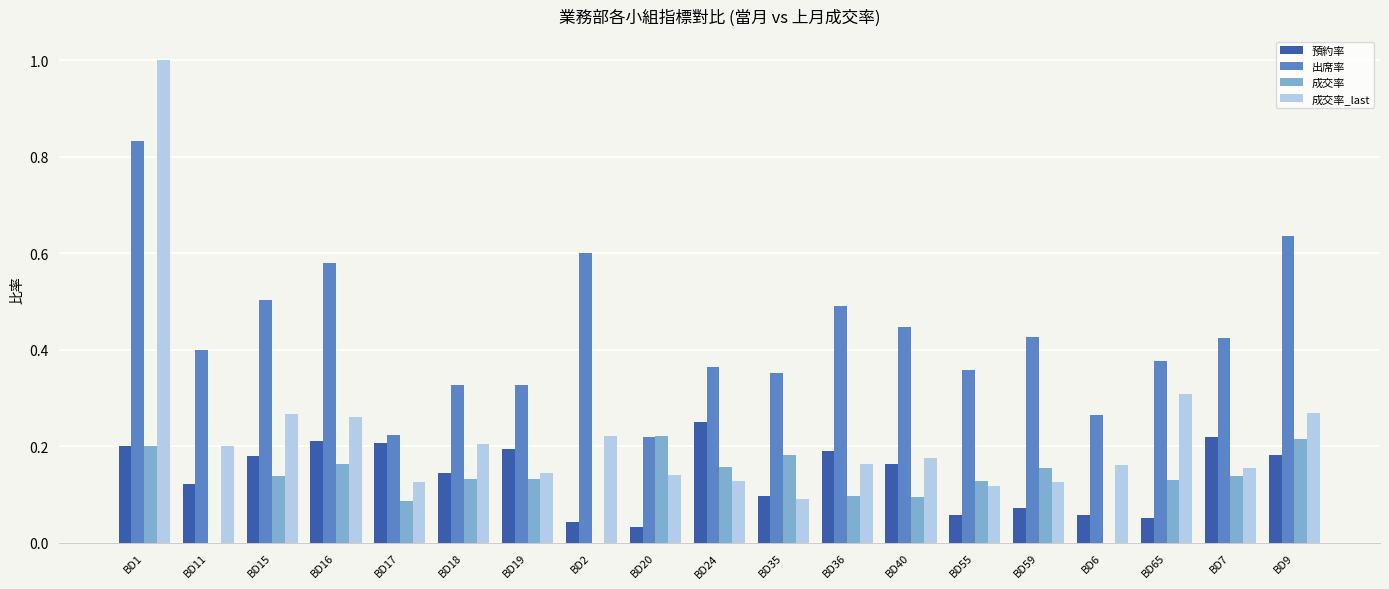

At which category is the sum across all series the highest?

BD1